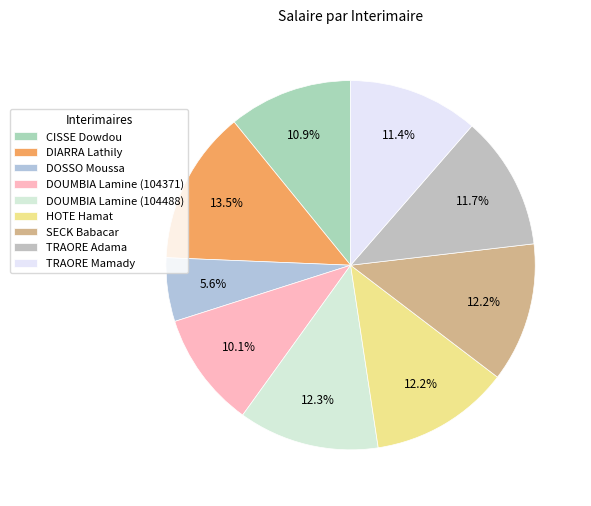

Is it true that DOSSO Moussa is 6% of the pie?

True